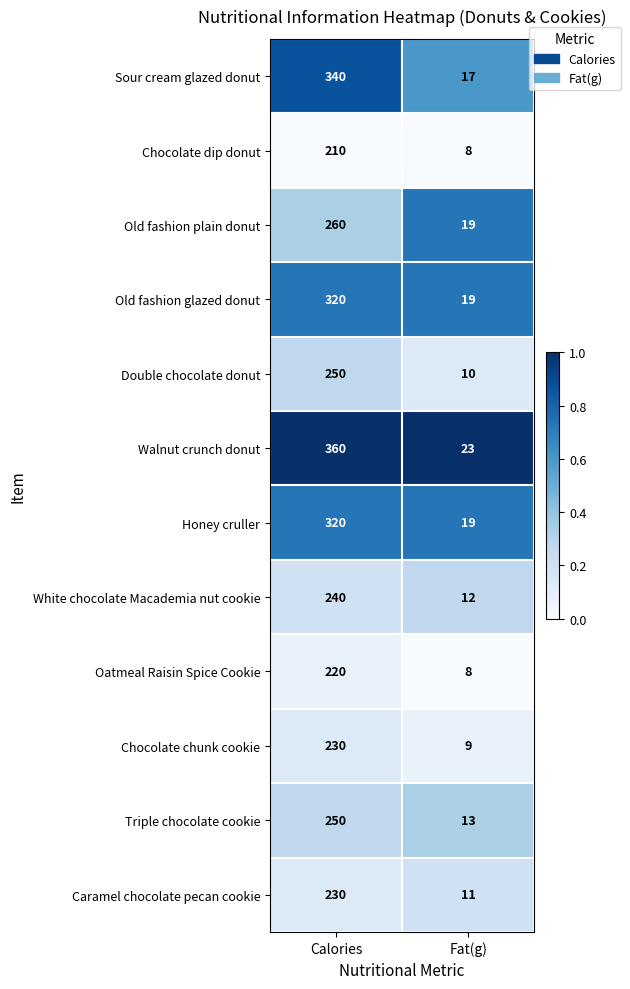

The value of Chocolate chunk cookie at Fat(g) is 2. True or false?

False